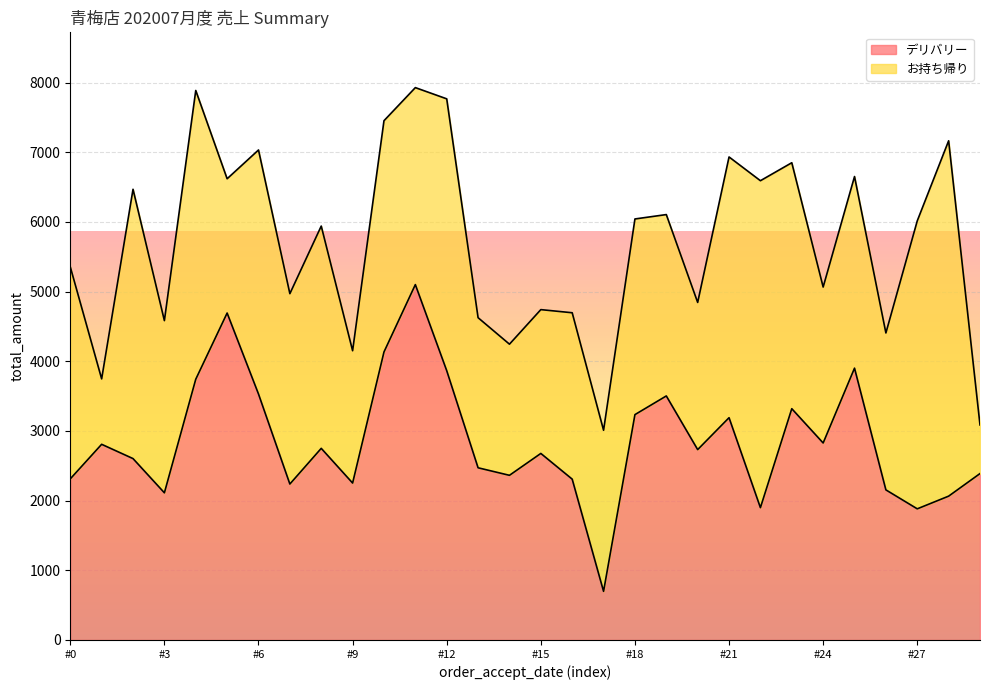

Reading left to right, list all the values displayed in this chart.

2312	2808	2603	2112	3742	4692	3530	2238	2750	2252	4133	5100	3865	2471	2363	2677	2308	698	3234	3502	2732	3190	1899	3319	2827	3901	2154	1882	2064	2388